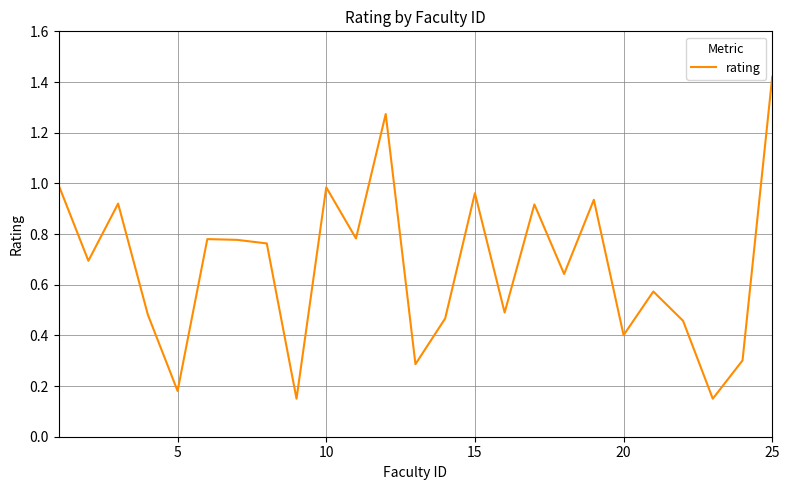

True or false: there are more than 2 points higher than both neighbors.

True